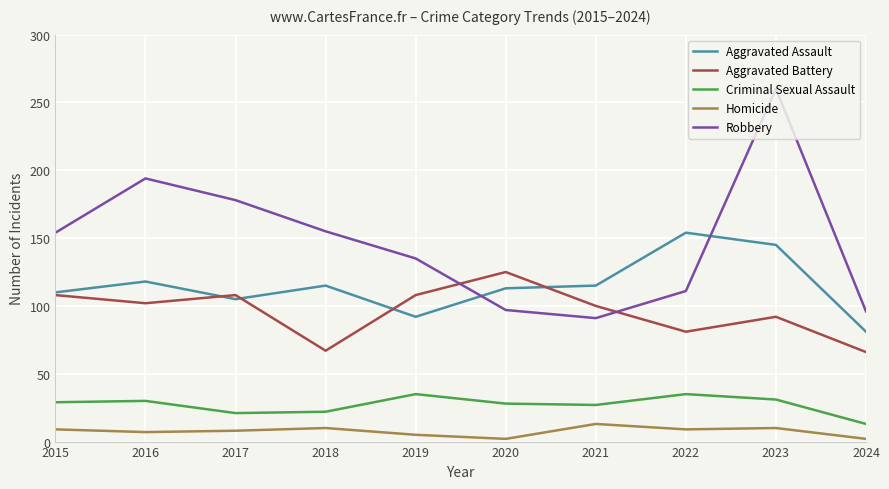

What is the average value of the Robbery series?

147